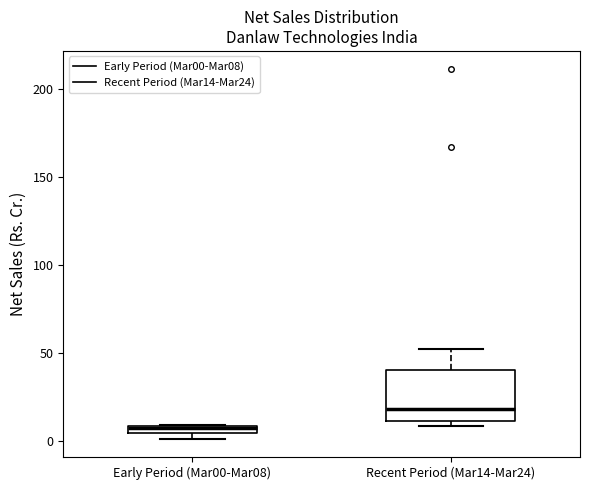

Where does the upper whisker of the box for Recent Period (Mar14-Mar24) end on the y-axis? The values are not printed on the chart, so give them approximately, as read against the axis.

50